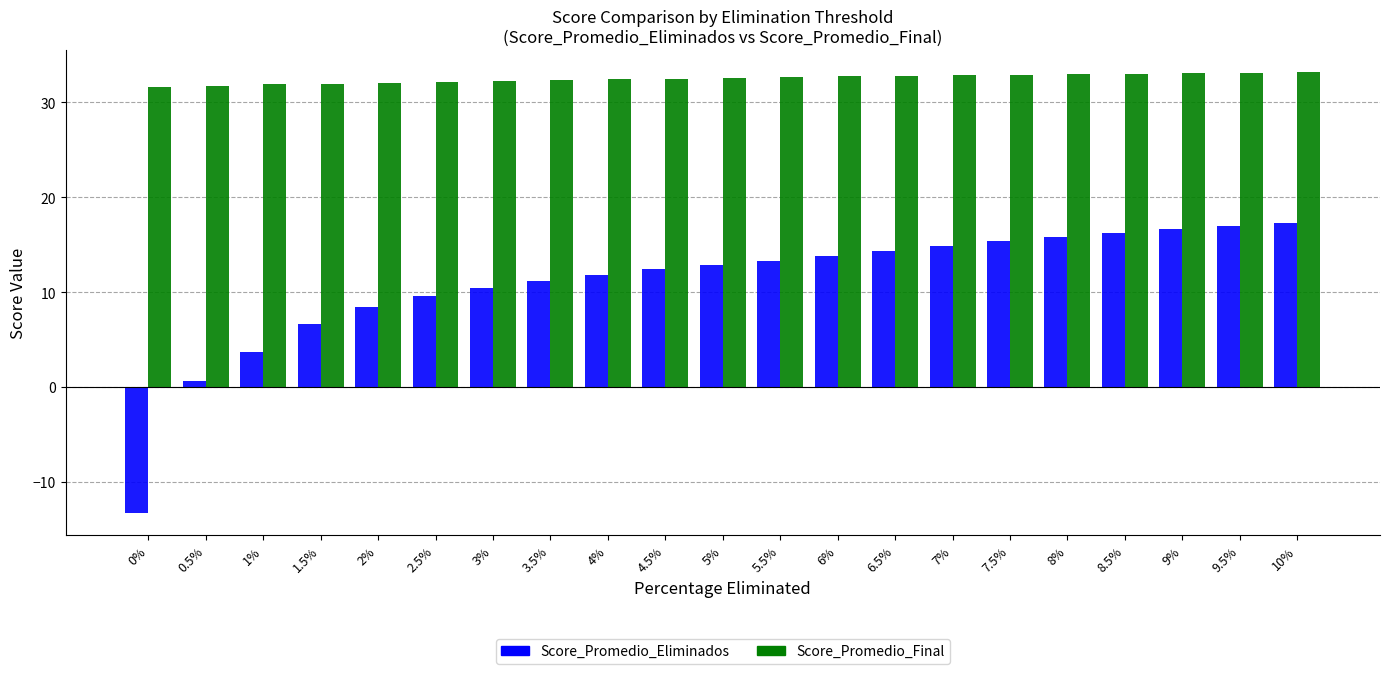

Is the value of Score_Promedio_Final at 1.5% greater than the value of Score_Promedio_Eliminados at 4%?

Yes